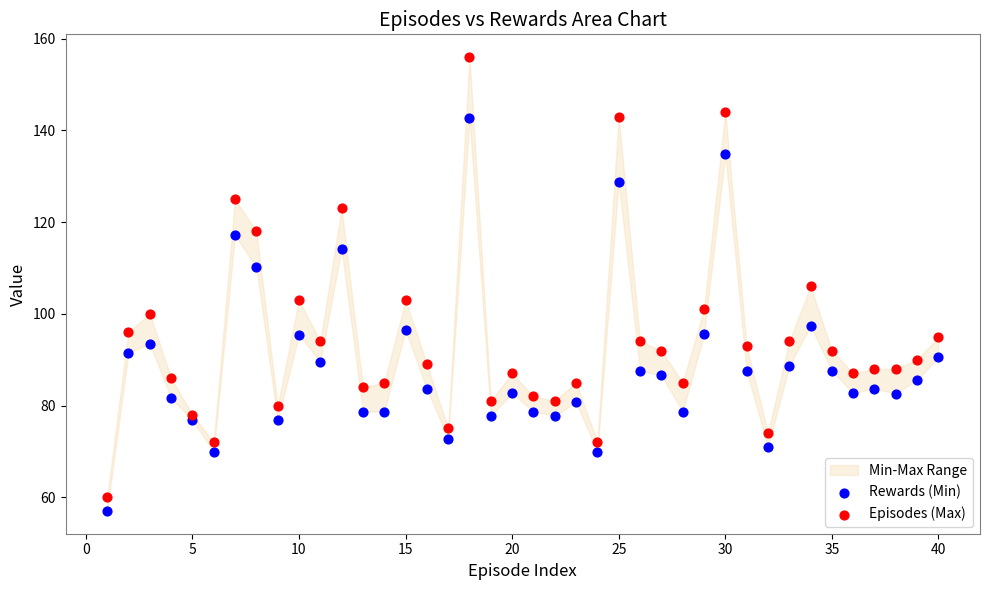

Across all data points, what is the range of X values (max minus min)?

39.0